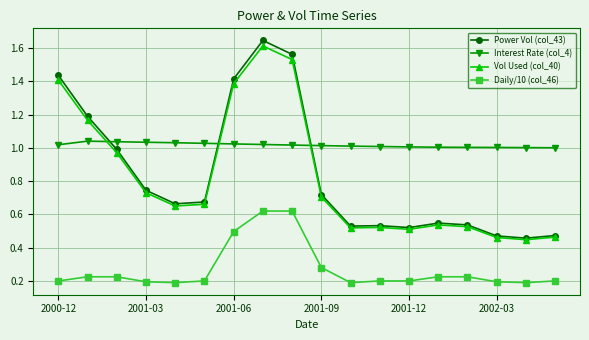

Which series has the widest spread of values?

Power Vol (col_43)